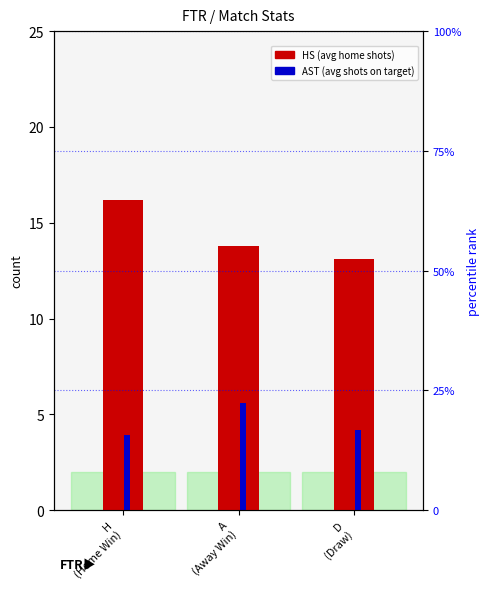

At which category does the chart reach its peak across all series?

H
(Home Win)